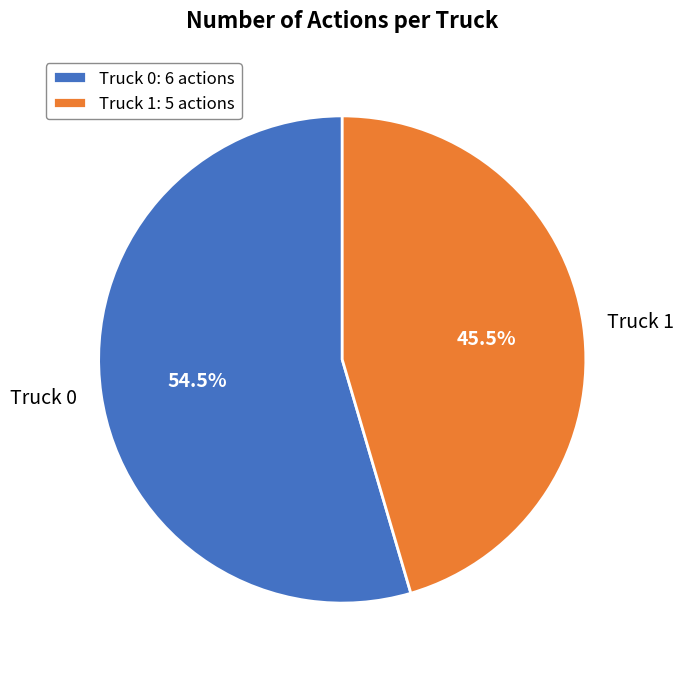

Combined, do Truck 1 and Truck 0 account for over 50%?

Yes